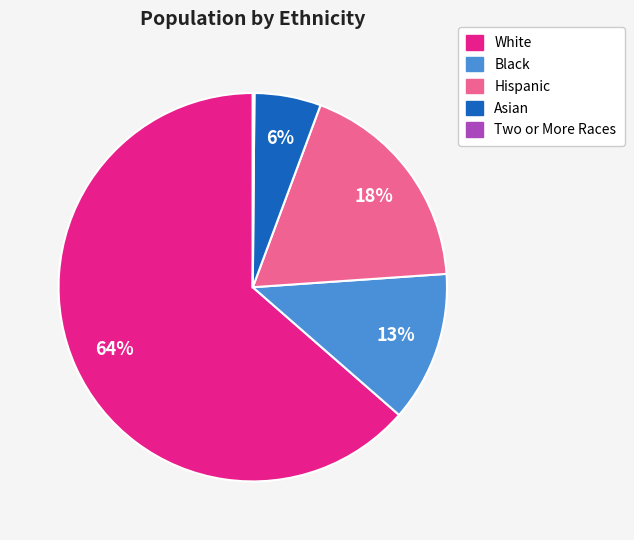

Does White represent more than half of the total?

Yes